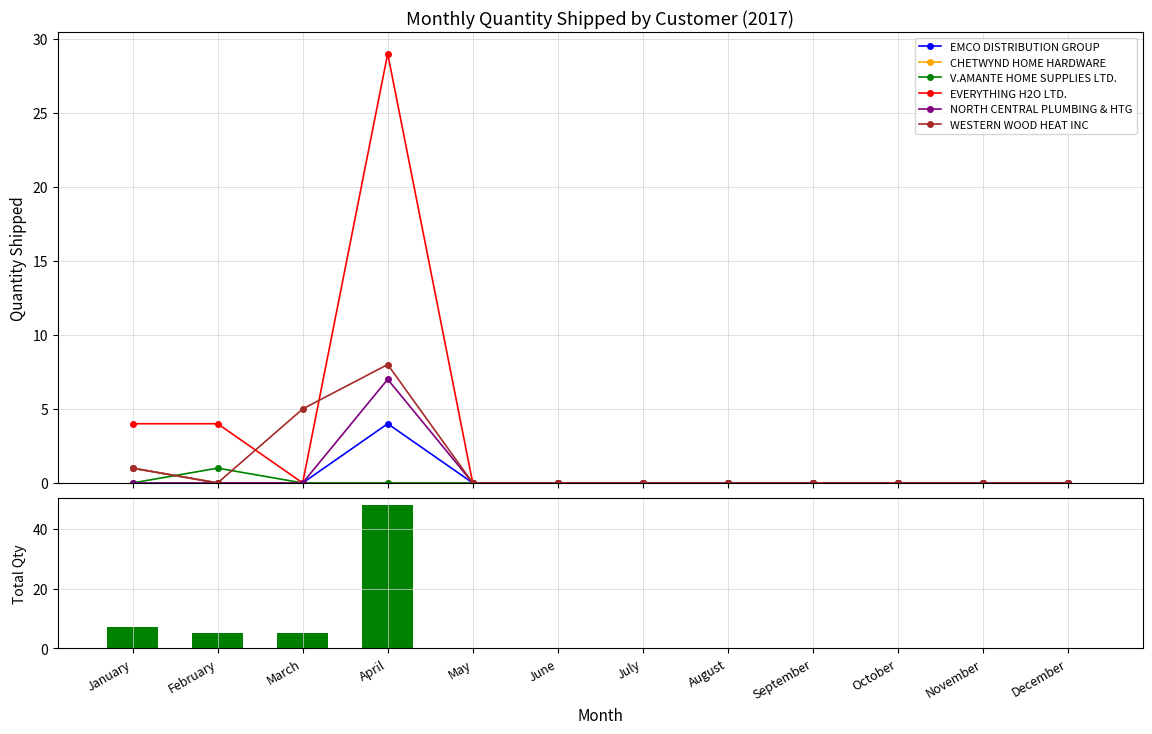

Does the chart contain any negative values?

No